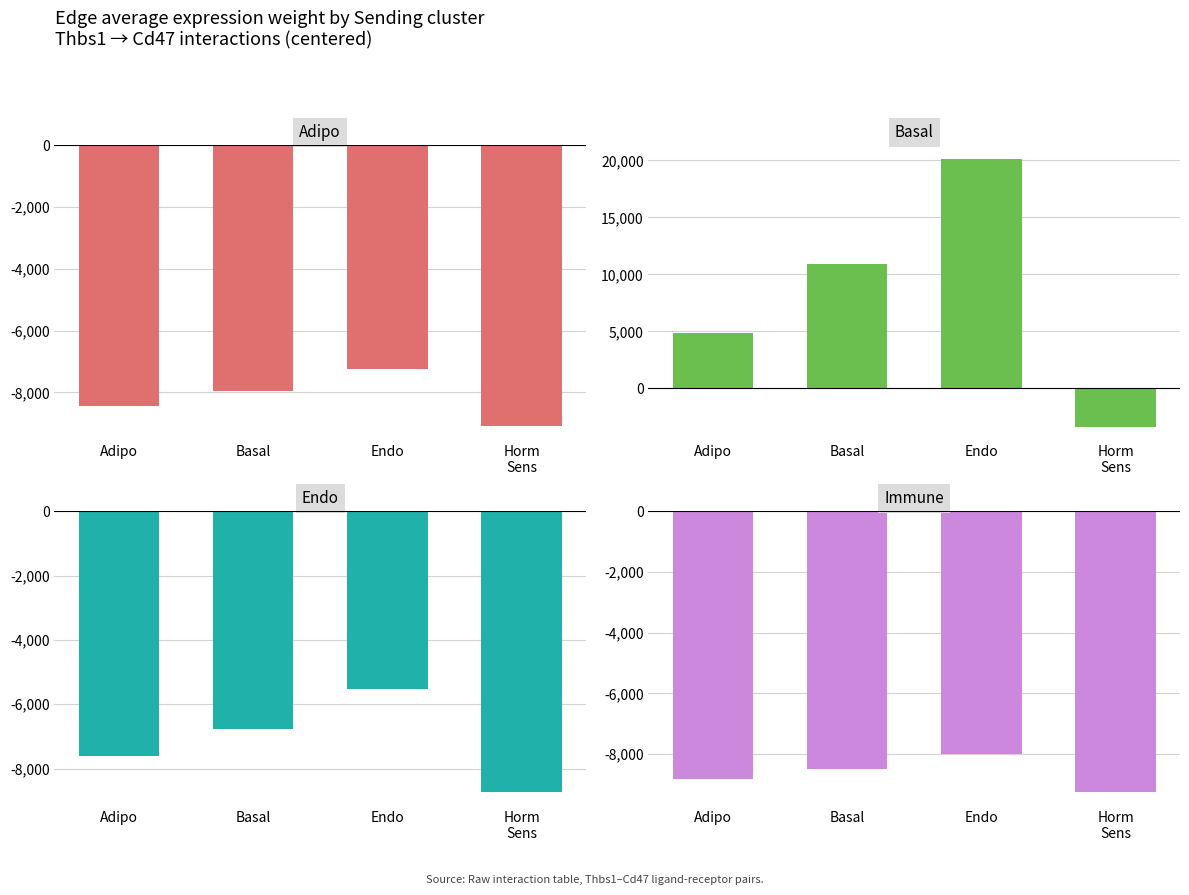

What position from the right is Basal?

3